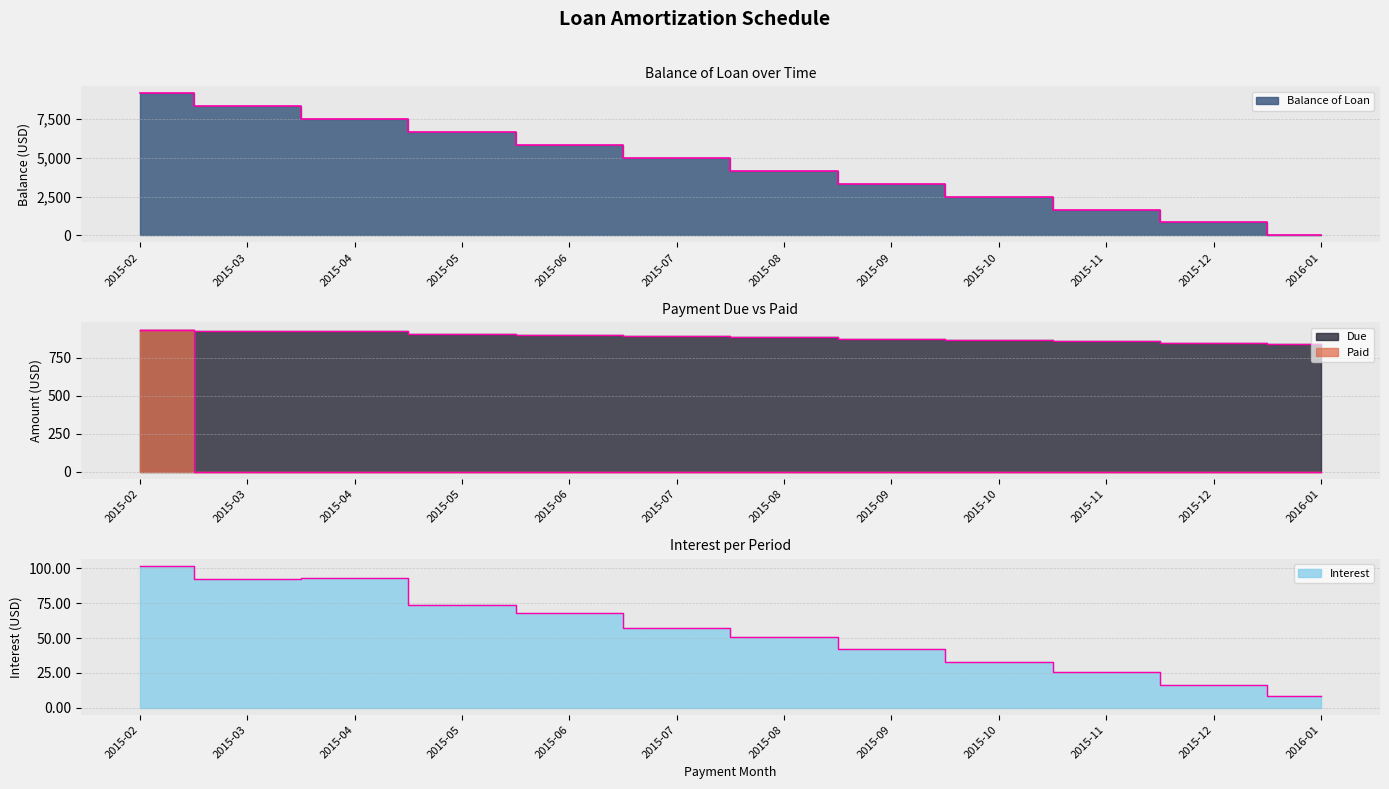

Is it true that Interest equals 123.4 at 2015-03?

False